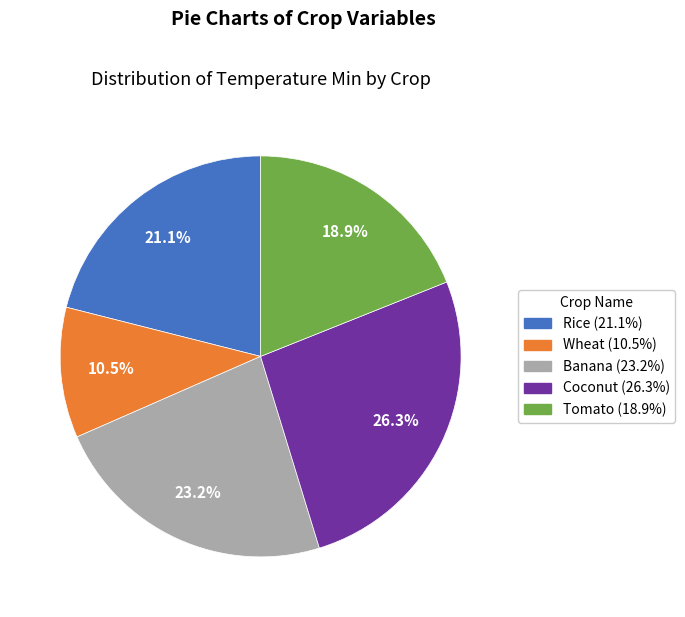

What is the smallest slice in the pie chart?

Wheat